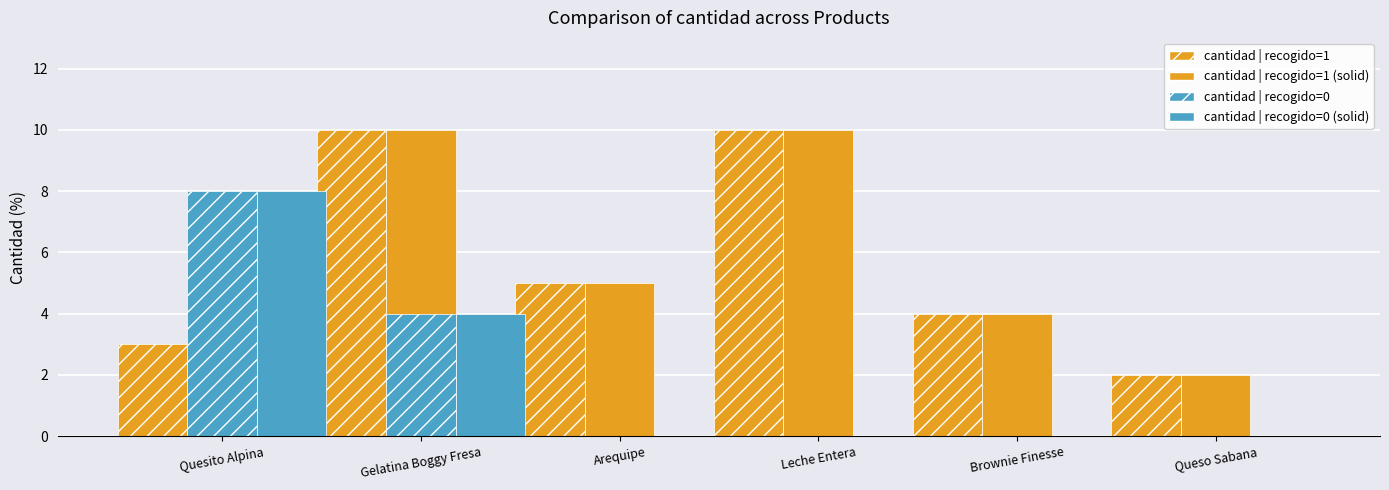

Reading left to right, list all the values displayed in this chart.

cantidad | recogido=1: Quesito Alpina=3	Gelatina Boggy Fresa=10	Arequipe=5	Leche Entera=10	Brownie Finesse=4	Queso Sabana=2
cantidad | recogido=1 (solid): Quesito Alpina=3	Gelatina Boggy Fresa=10	Arequipe=5	Leche Entera=10	Brownie Finesse=4	Queso Sabana=2
cantidad | recogido=0: Quesito Alpina=8	Gelatina Boggy Fresa=4	Arequipe=0	Leche Entera=0	Brownie Finesse=0	Queso Sabana=0
cantidad | recogido=0 (solid): Quesito Alpina=8	Gelatina Boggy Fresa=4	Arequipe=0	Leche Entera=0	Brownie Finesse=0	Queso Sabana=0